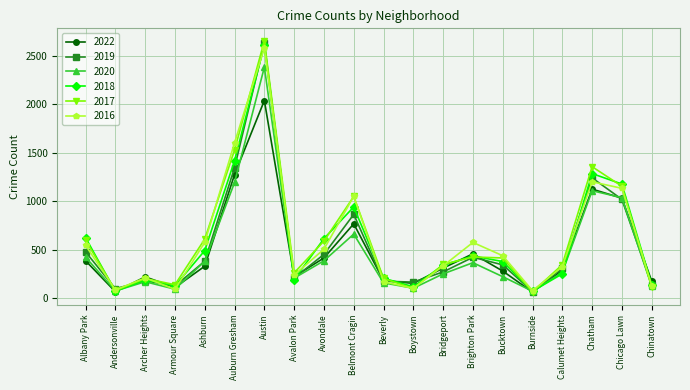

What is the minimum value shown in the chart?

62